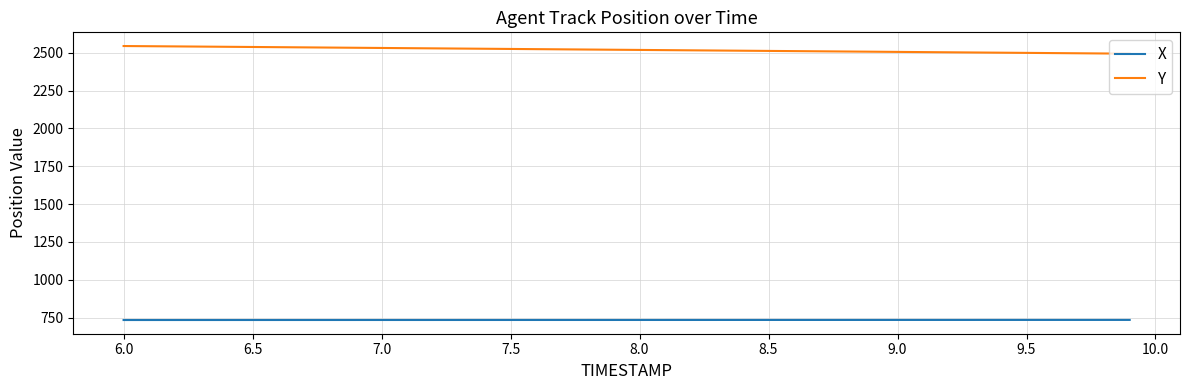

What is the difference between the maximum and minimum values in the Y series?

50.5